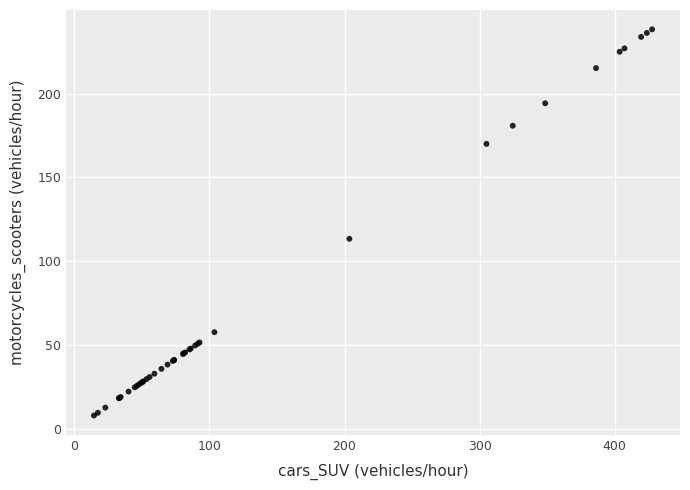

What Y value in the scatter plot is closest to 123?

113.4